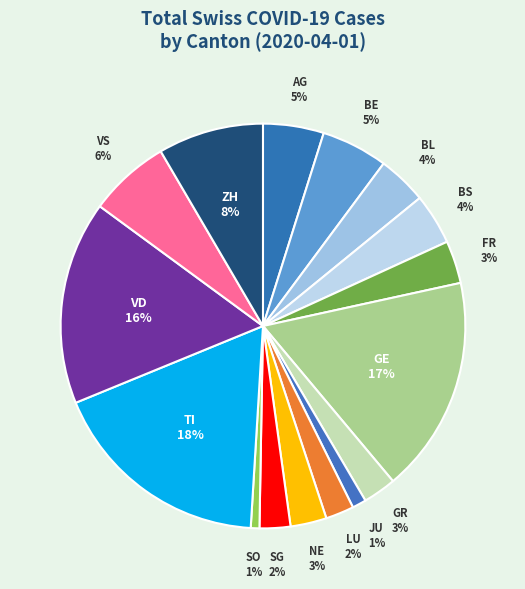

Does ZH account for over 50% of the chart?

No